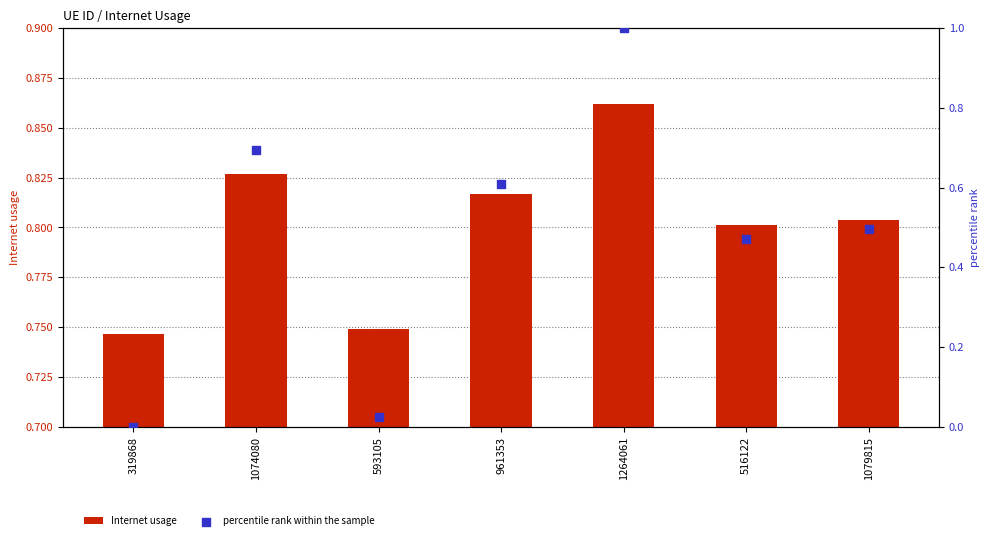

Which series contains the lowest Y value?

percentile rank within the sample